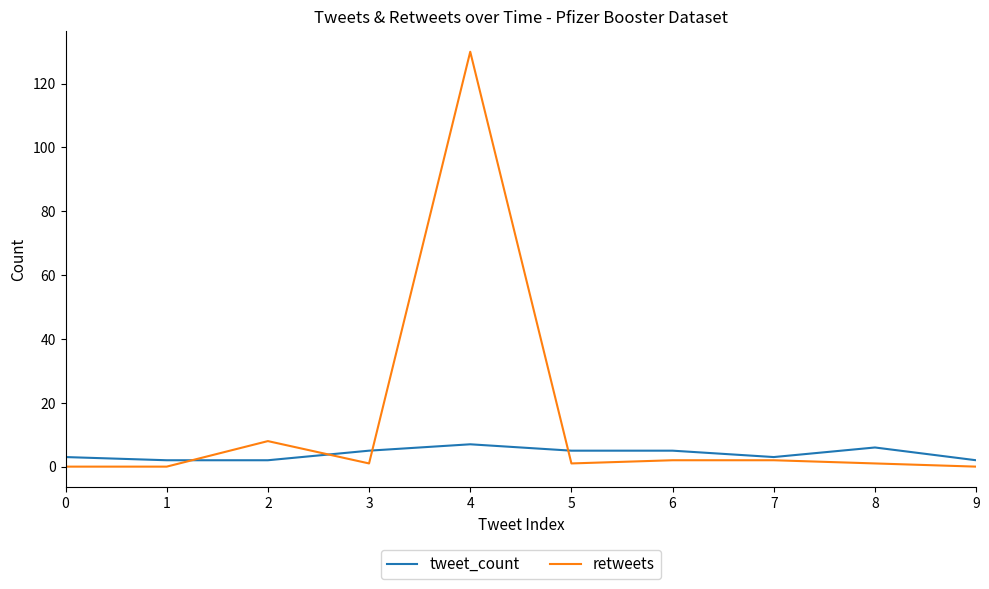

At which label does retweets reach its peak?

4